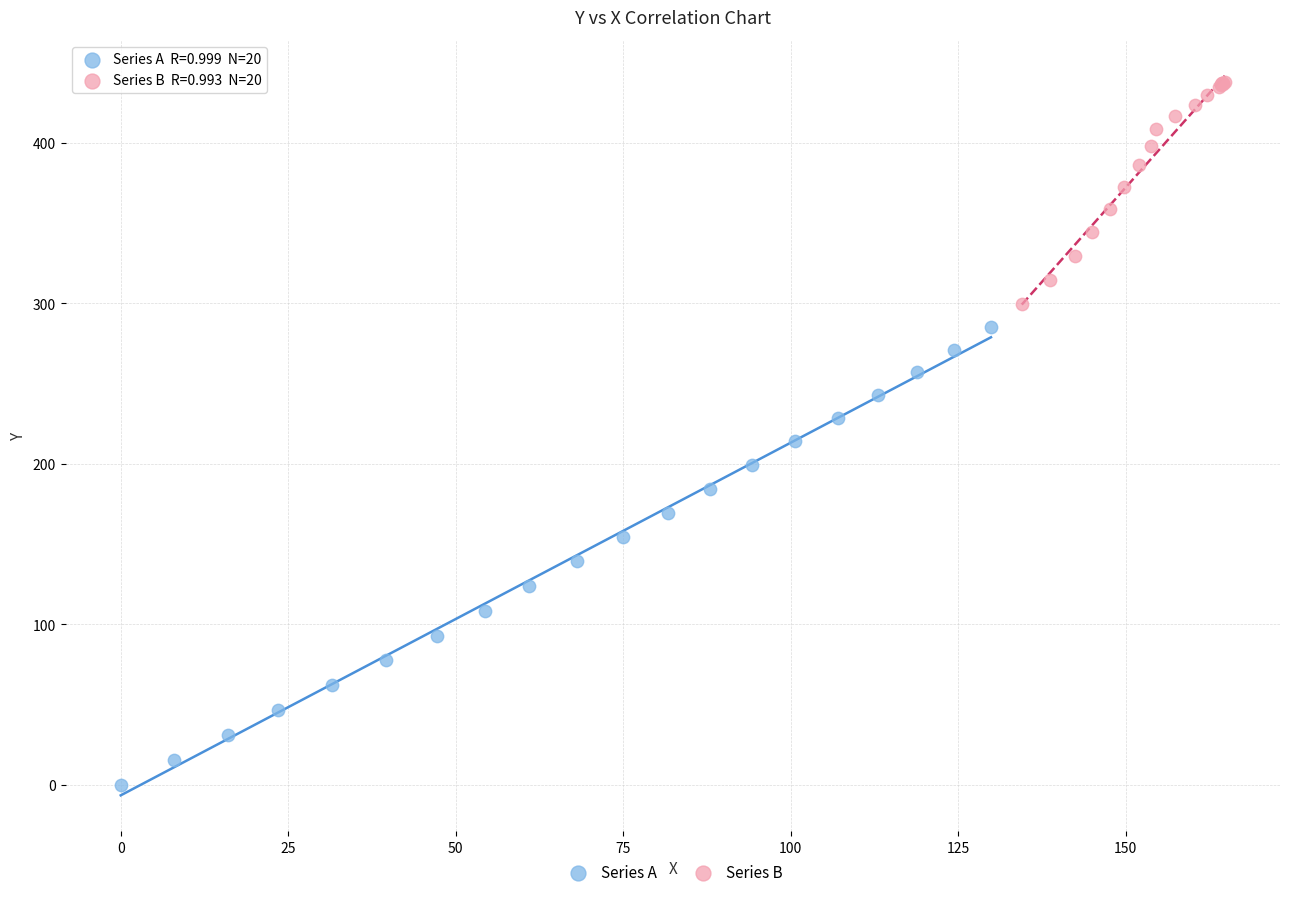

Which series contains the lowest Y value?

Series A